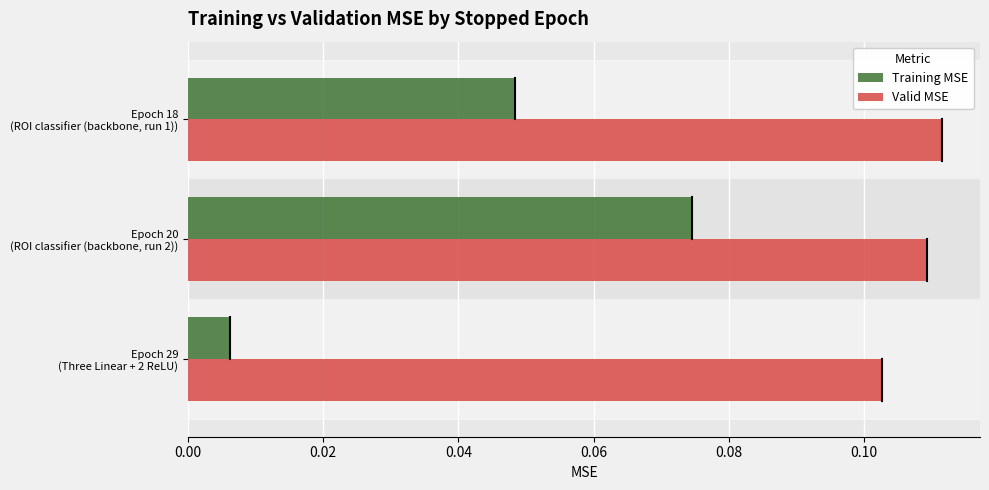

List the series in order of their overall mean, highest first.

Valid MSE, Training MSE